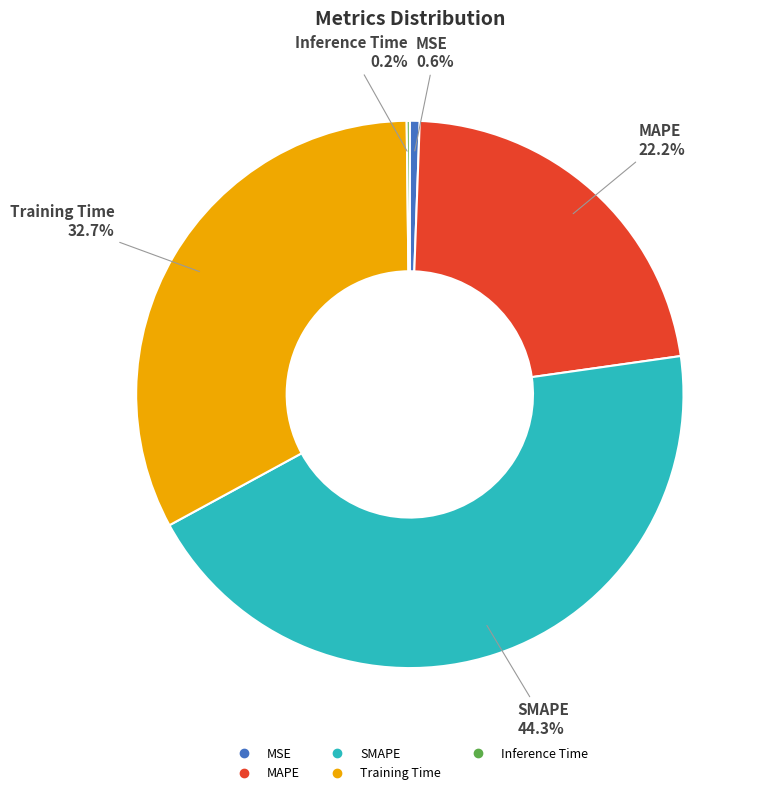

What portion of the pie excludes MSE?

99.4%